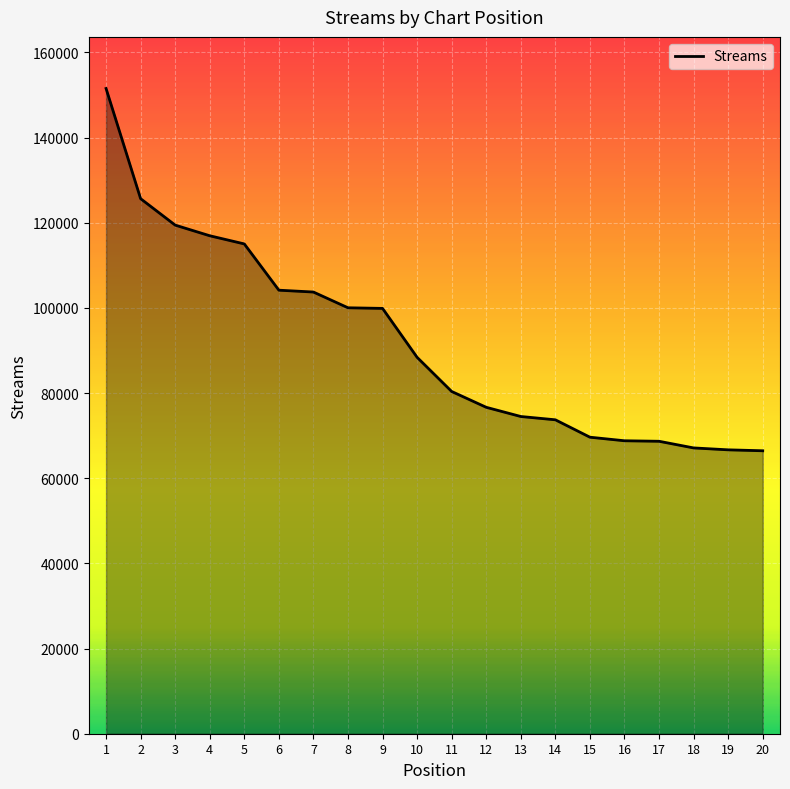

Which has a higher value, 19 or 1?

1